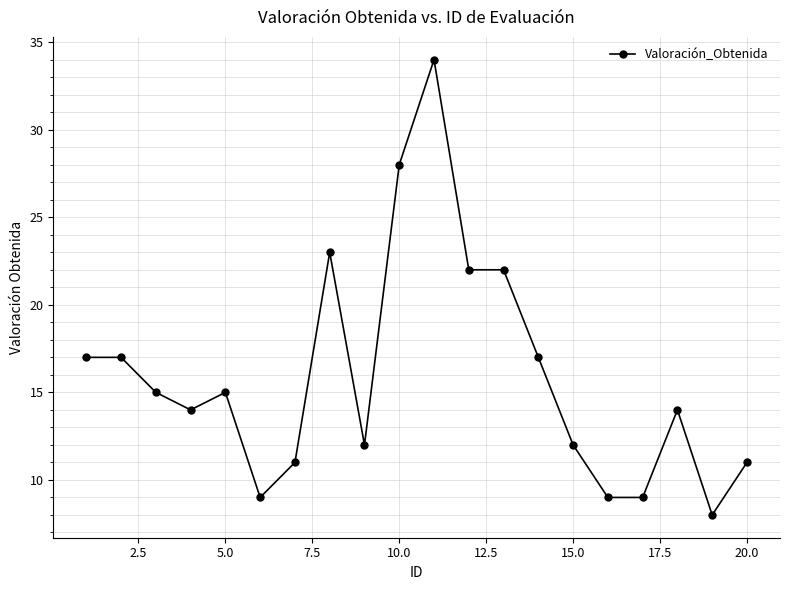

What is the average value?

16